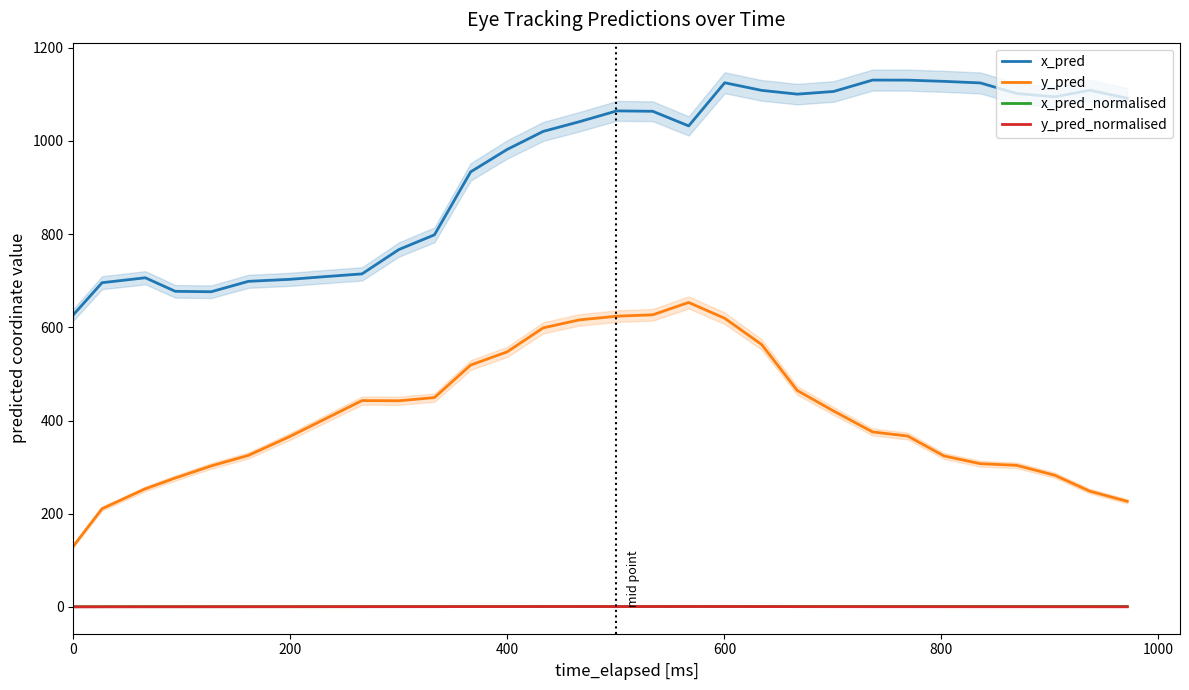

Which series has the widest spread of values?

y_pred